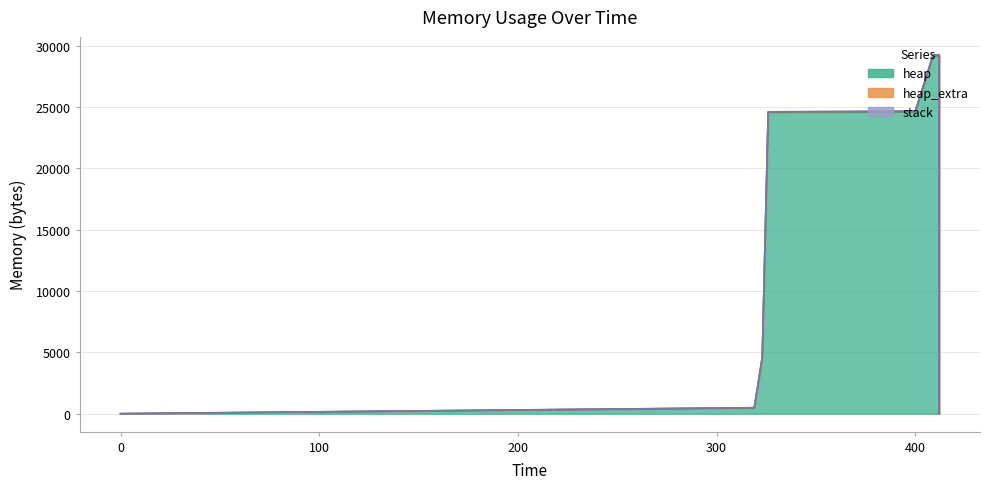

What is the total value across all series at 409?

29248